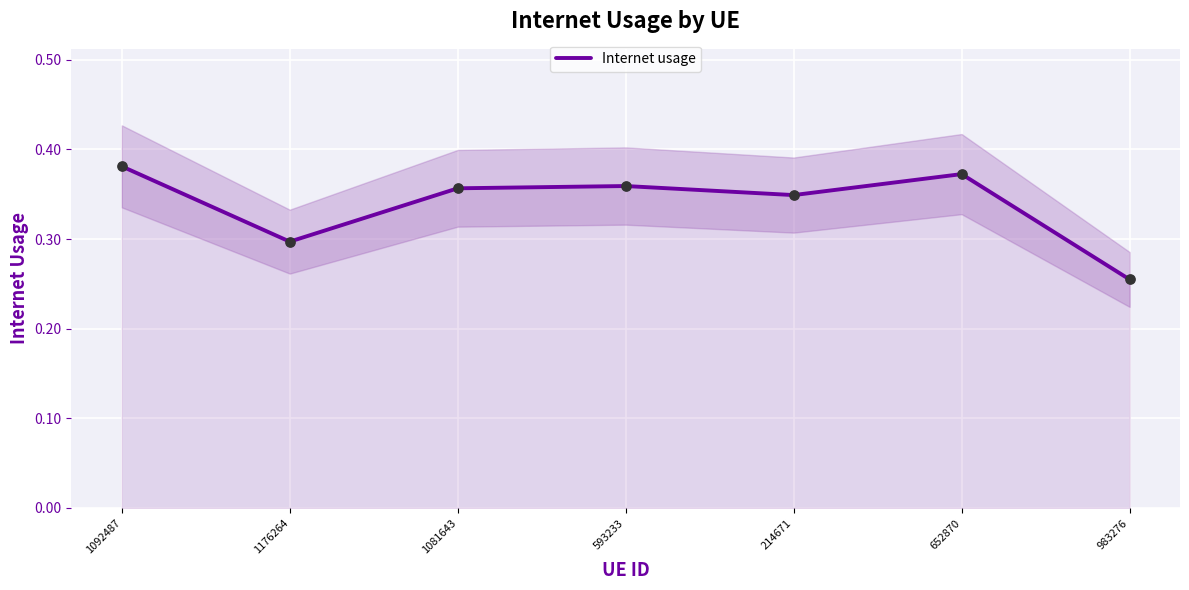

Which has a higher value, 593233 or 1176264?

593233